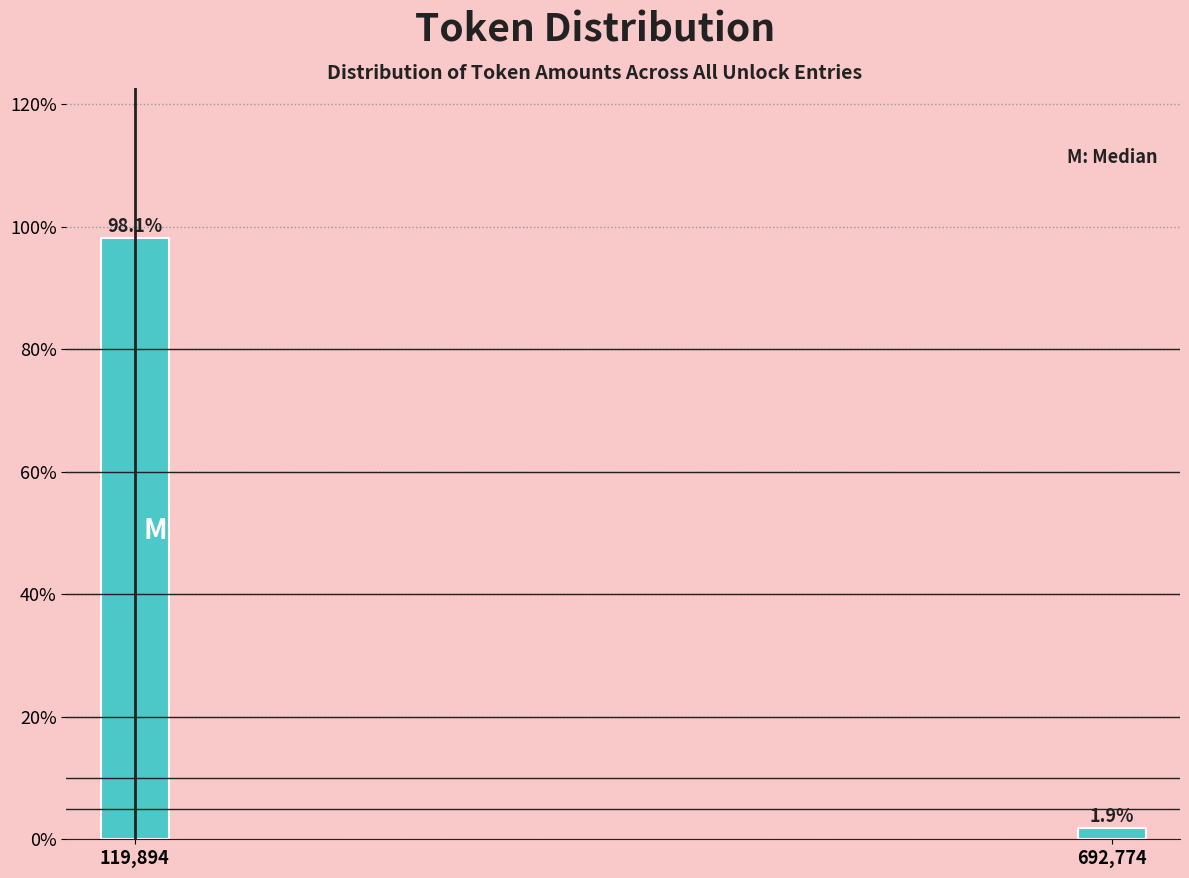

Reading left to right, list all the values displayed in this chart.

119,894=98.1	692,774=1.9